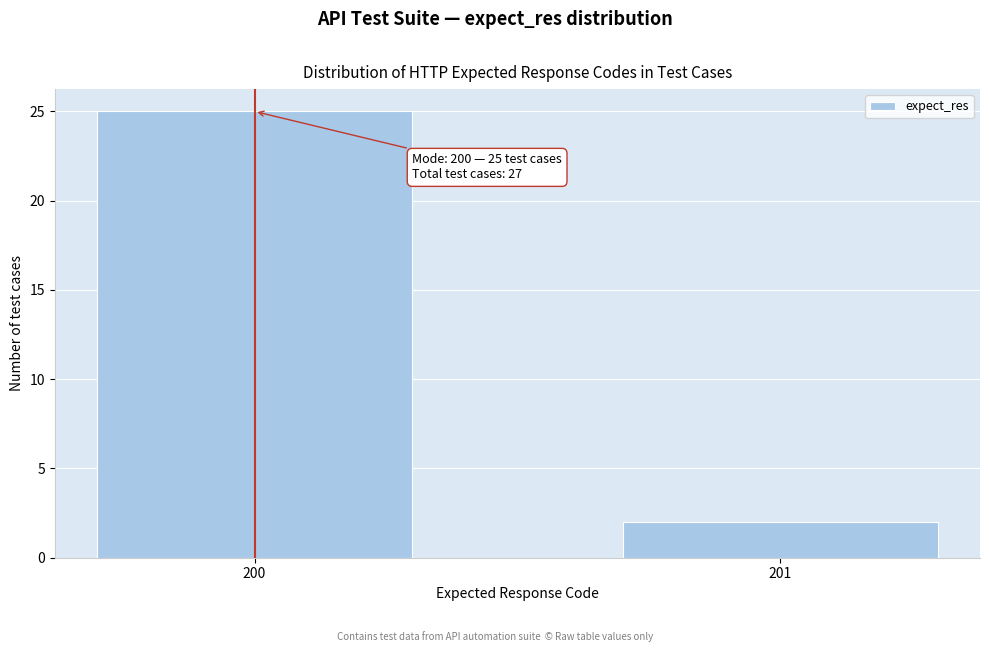

Reading right to left, what are all the values shown in this chart?

201=2	200=25